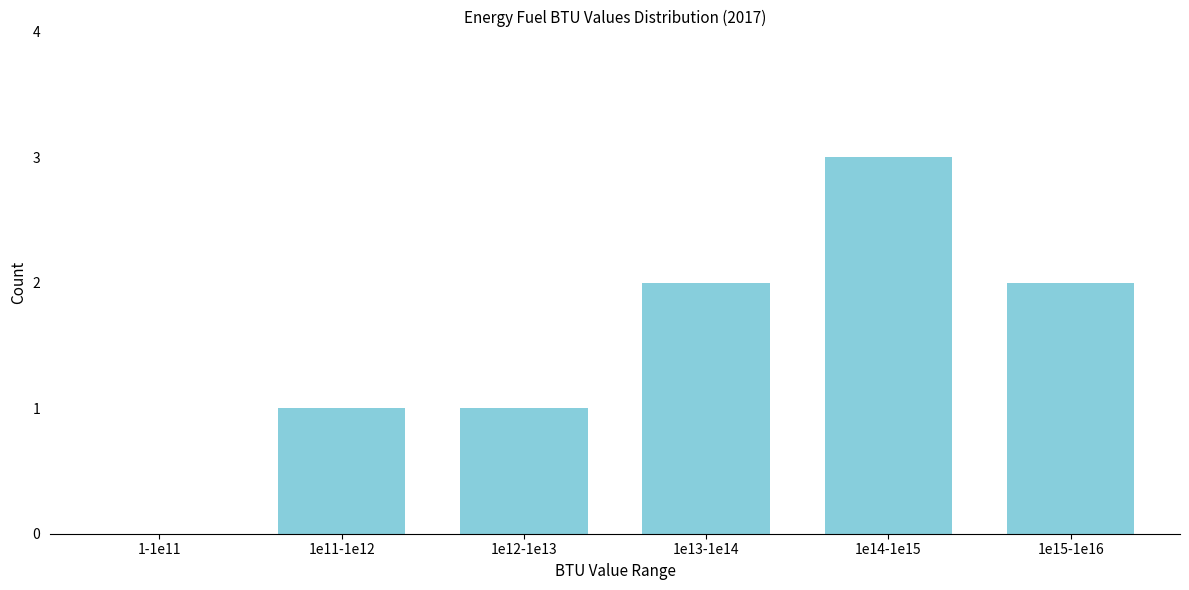

Reading left to right, list all the values displayed in this chart.

1-1e11=0	1e11-1e12=1	1e12-1e13=1	1e13-1e14=2	1e14-1e15=3	1e15-1e16=2